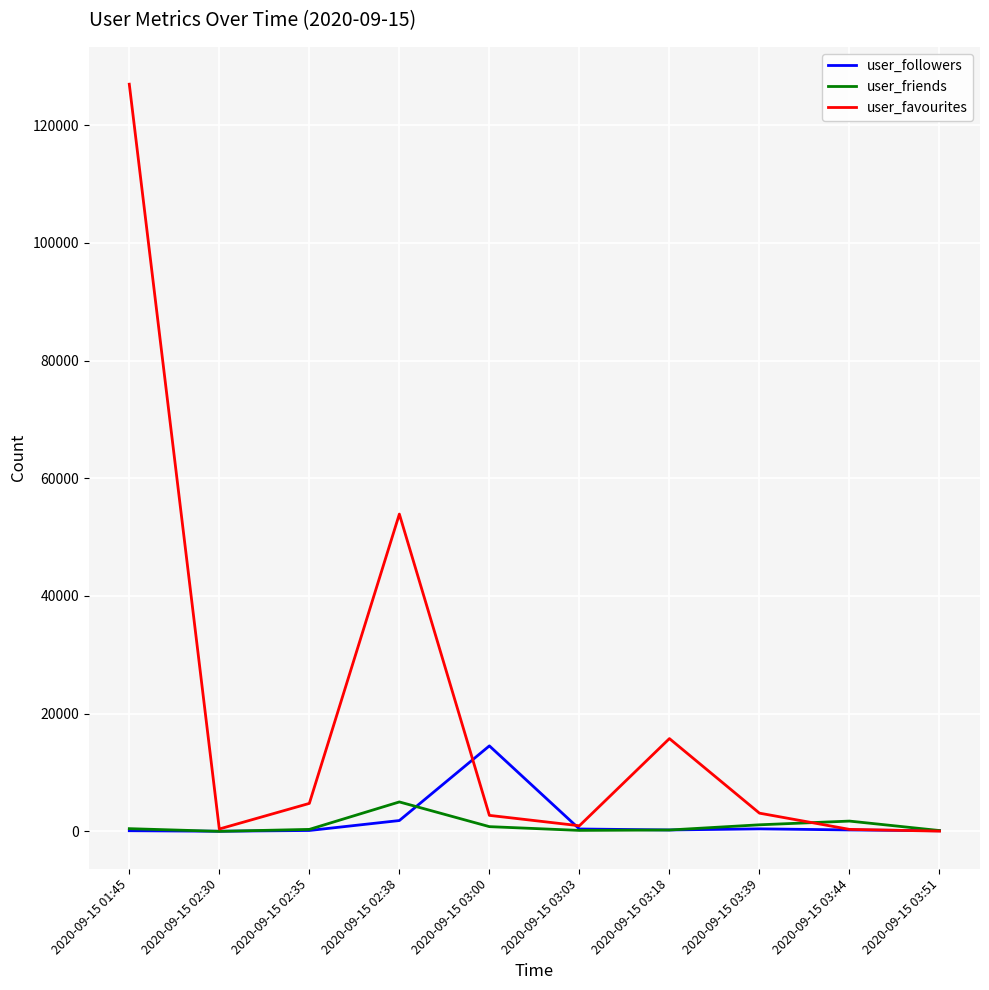

At which label is user_favourites closest to 63508?

2020-09-15 02:38